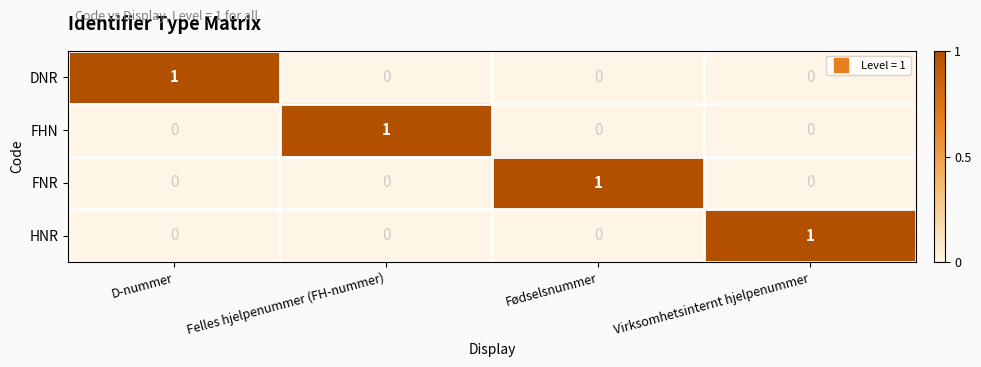

At how many categories does at least one series exceed 0?

4